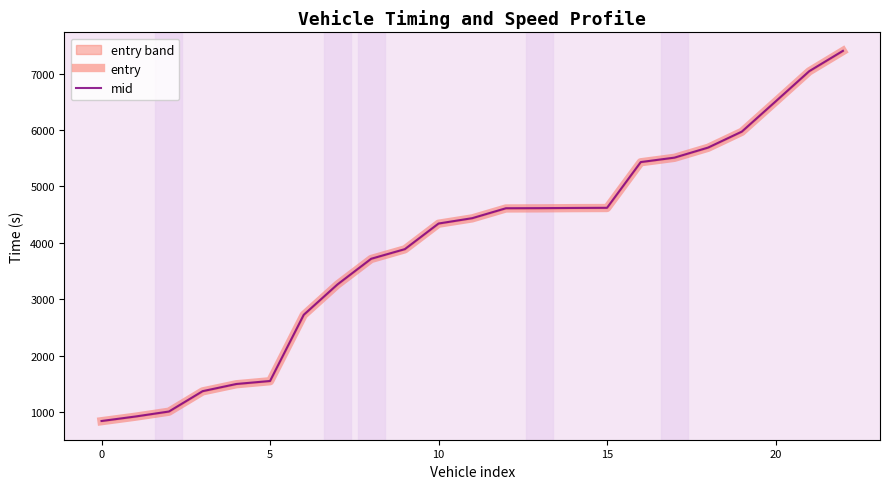

True or false: entry has a value of 4609.3 at 13.

True